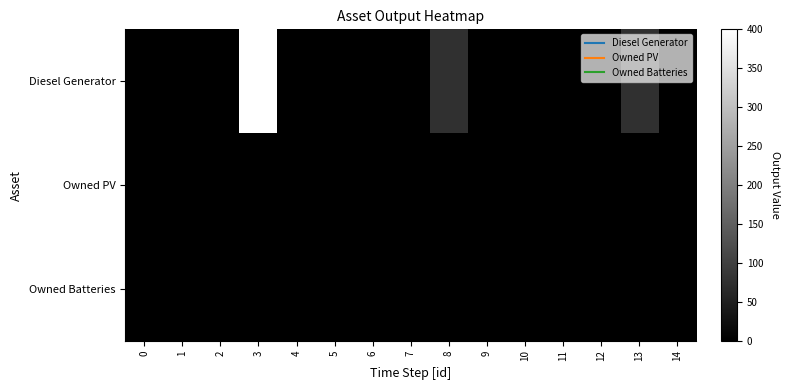

How many distinct data groups are displayed?

3